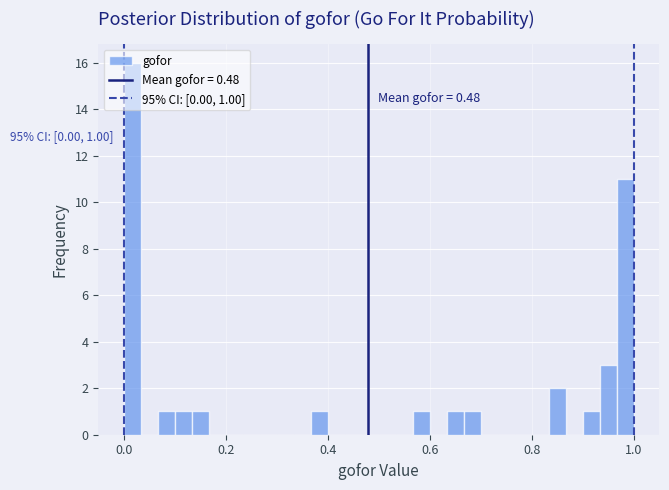

Around what value on the x-axis is the tallest bar? Give the approximate position of its centre, as read against the axis.

0.02